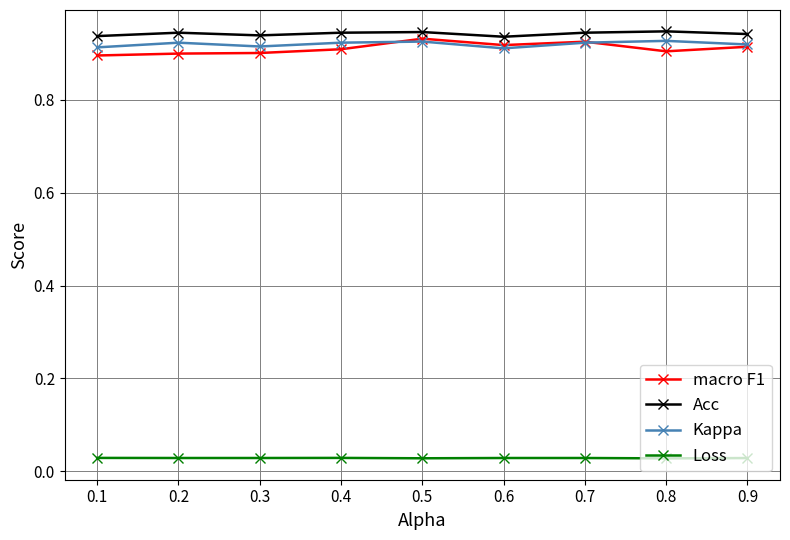

Is this an area chart (filled region under the line)?

No